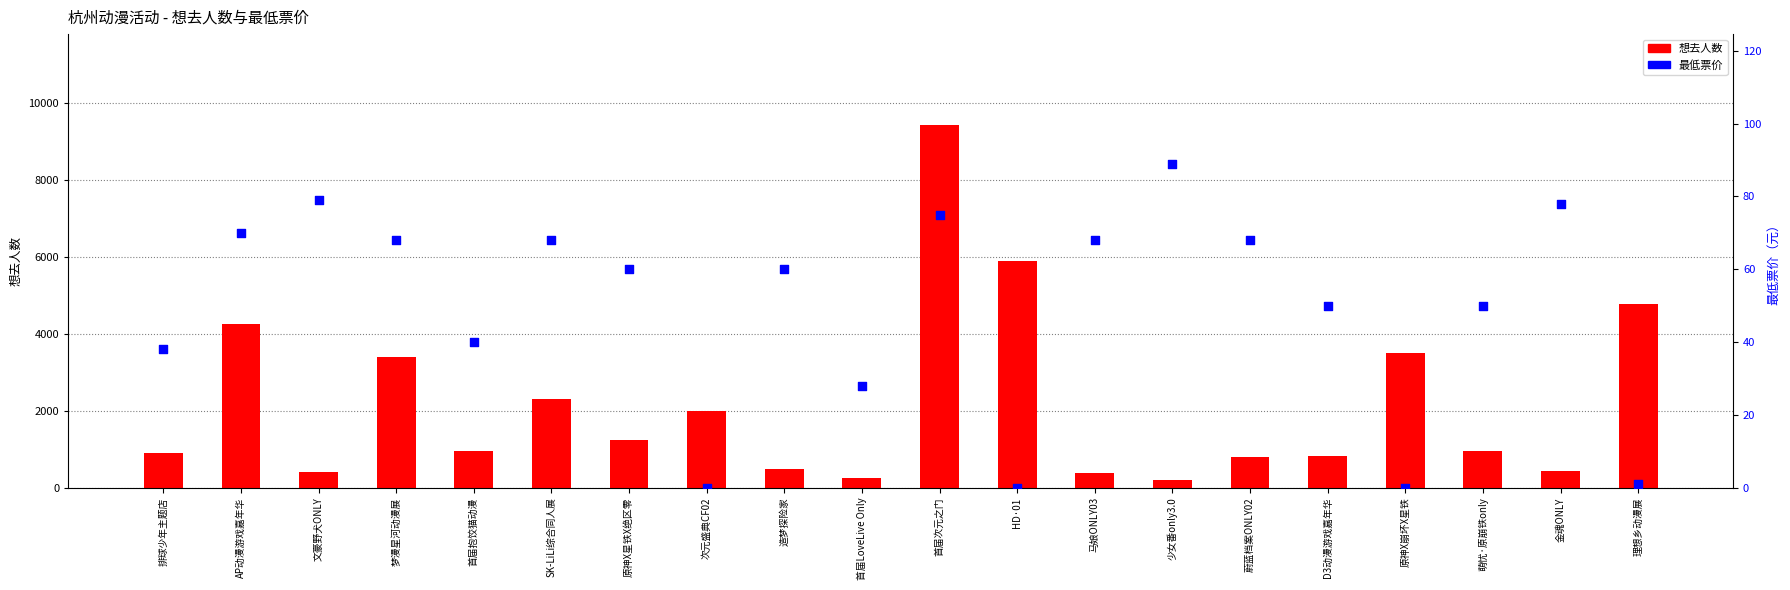

What are all the series names shown in the legend?

想去人数, 最低票价